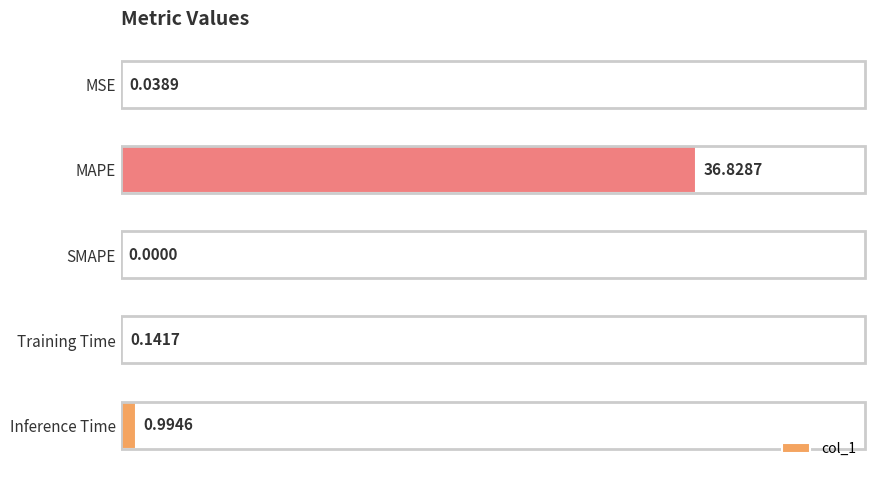

What is the sum of all values?

38.0